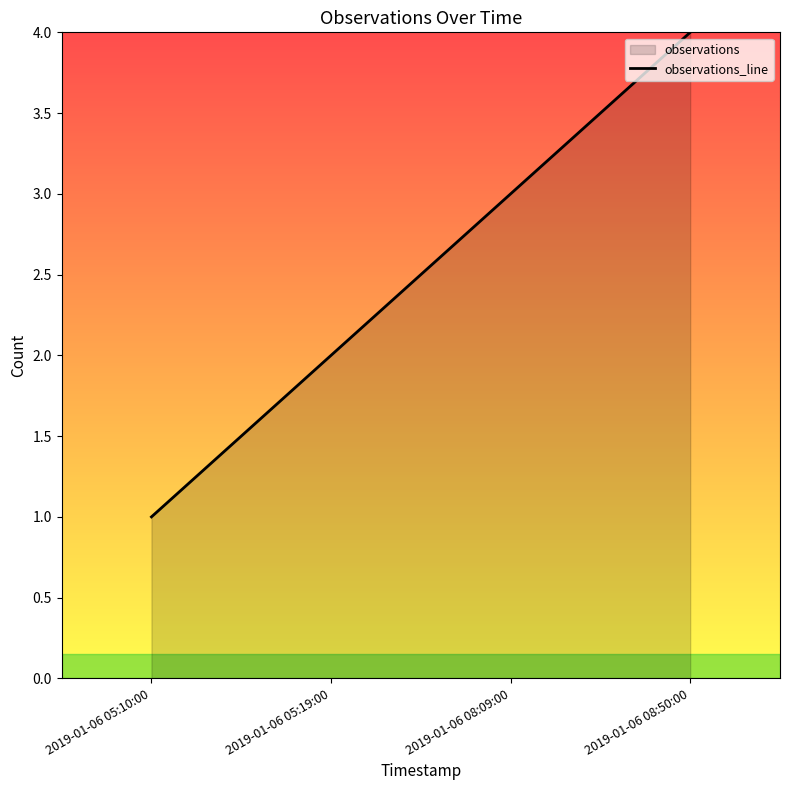

What is the difference between the maximum and minimum values?

3